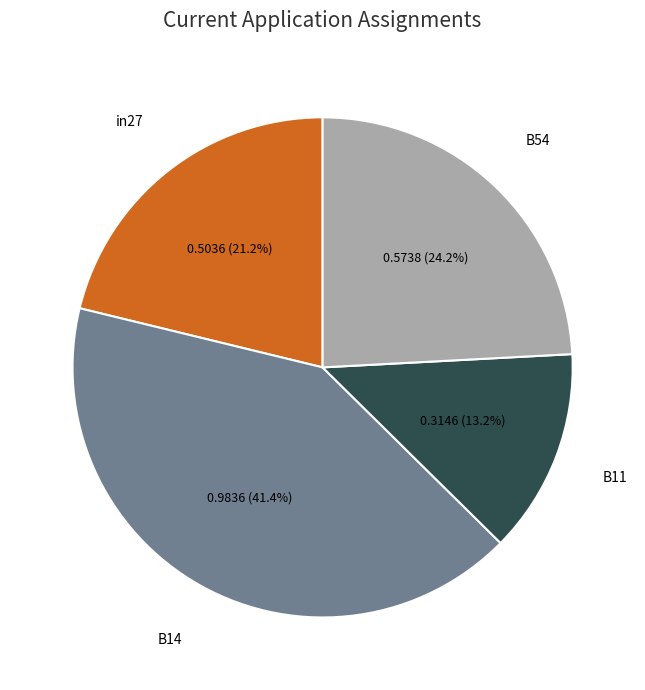

To the nearest percent, what is the difference between the largest and smallest slice percentages?

28%